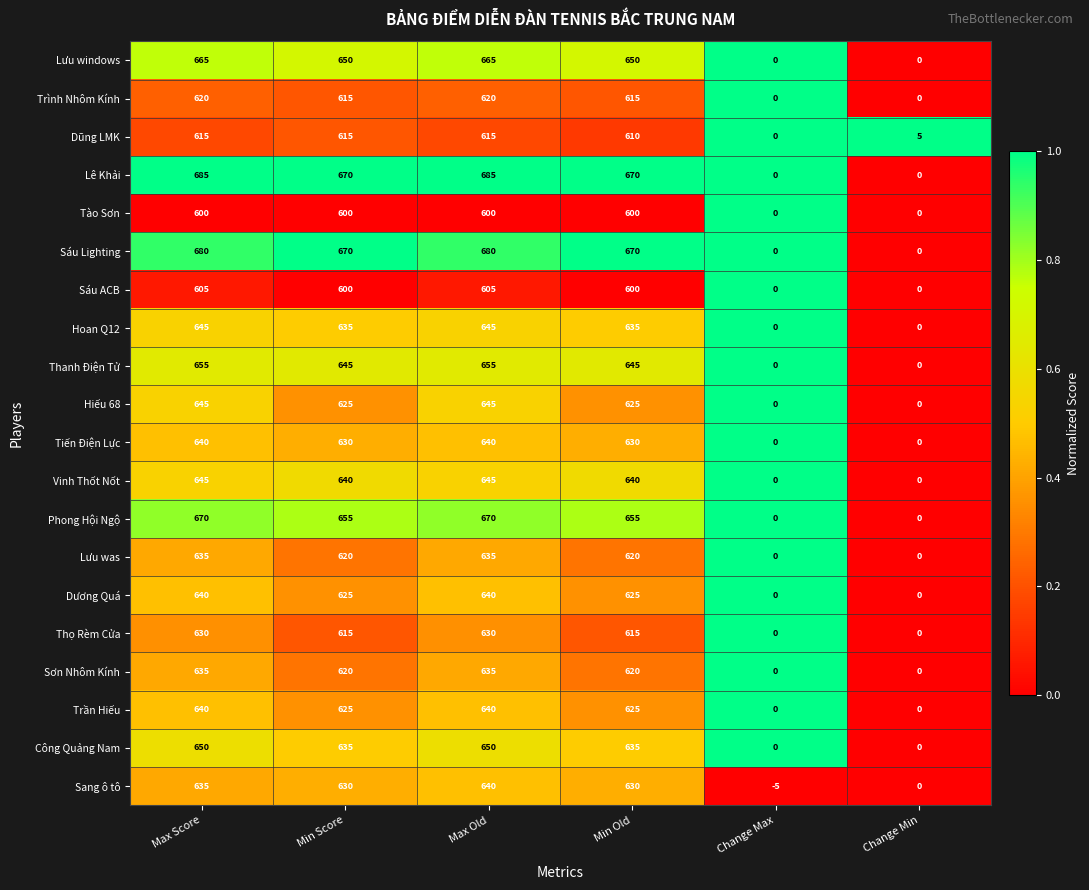

Count the number of categories in the chart.

6